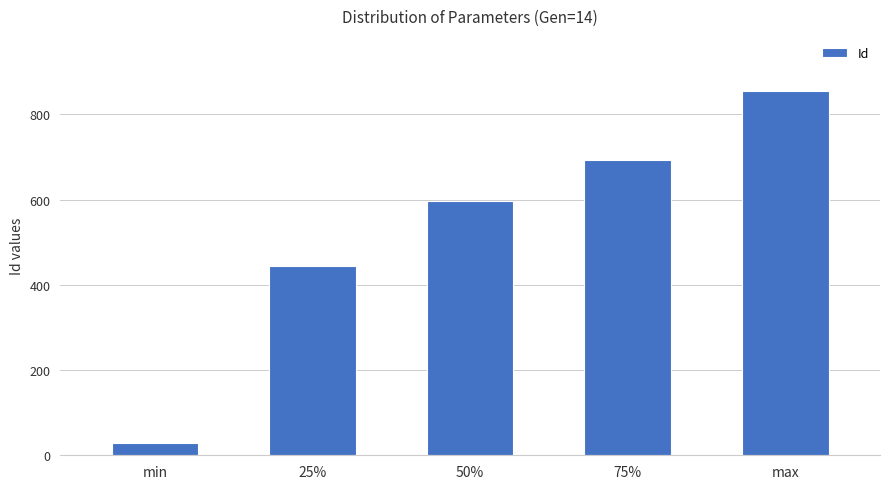

At which label is the value closest to 442?

25%